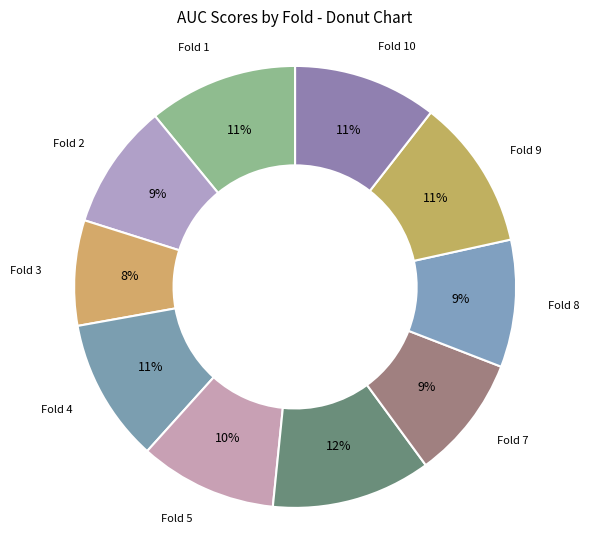

How many segments does this pie chart have?

10